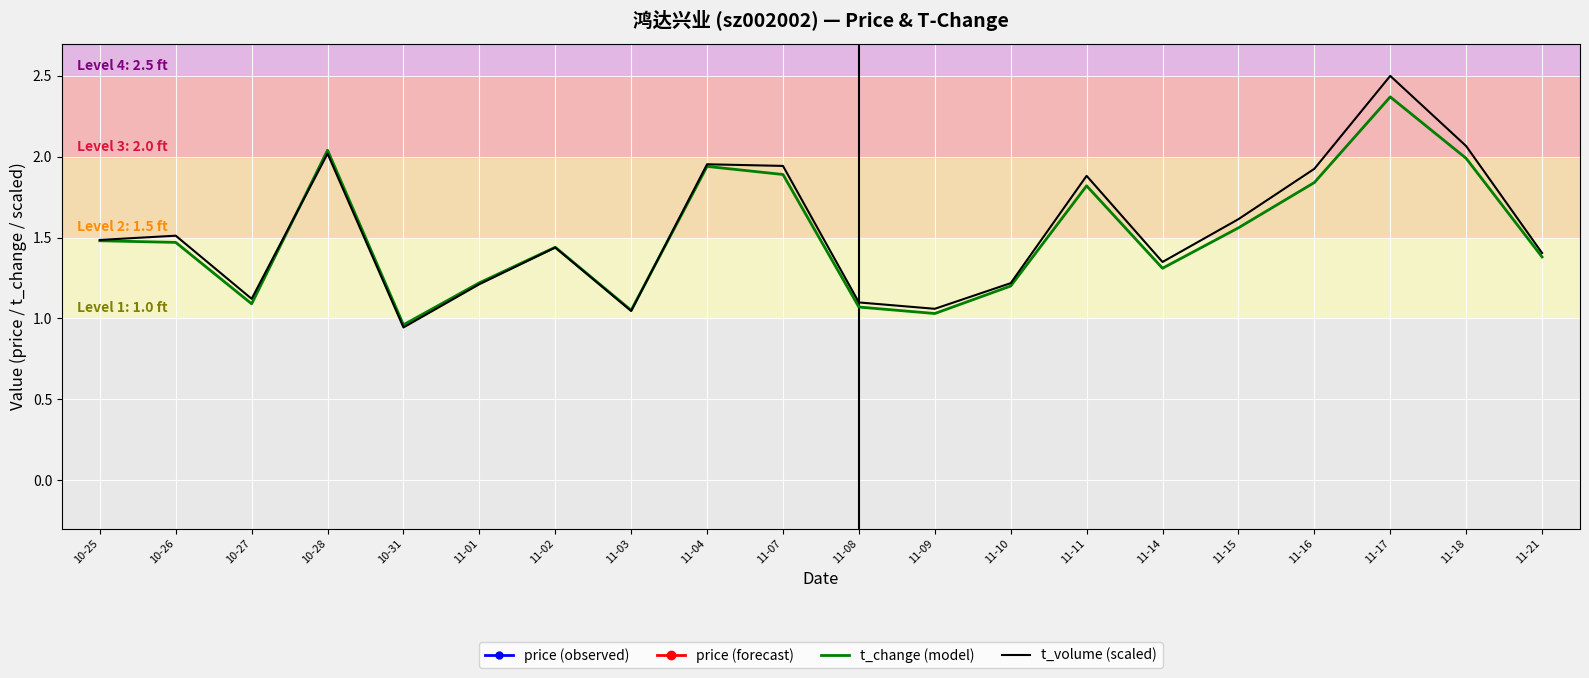

Which category has the highest value in the t_change (model) series?

11-17